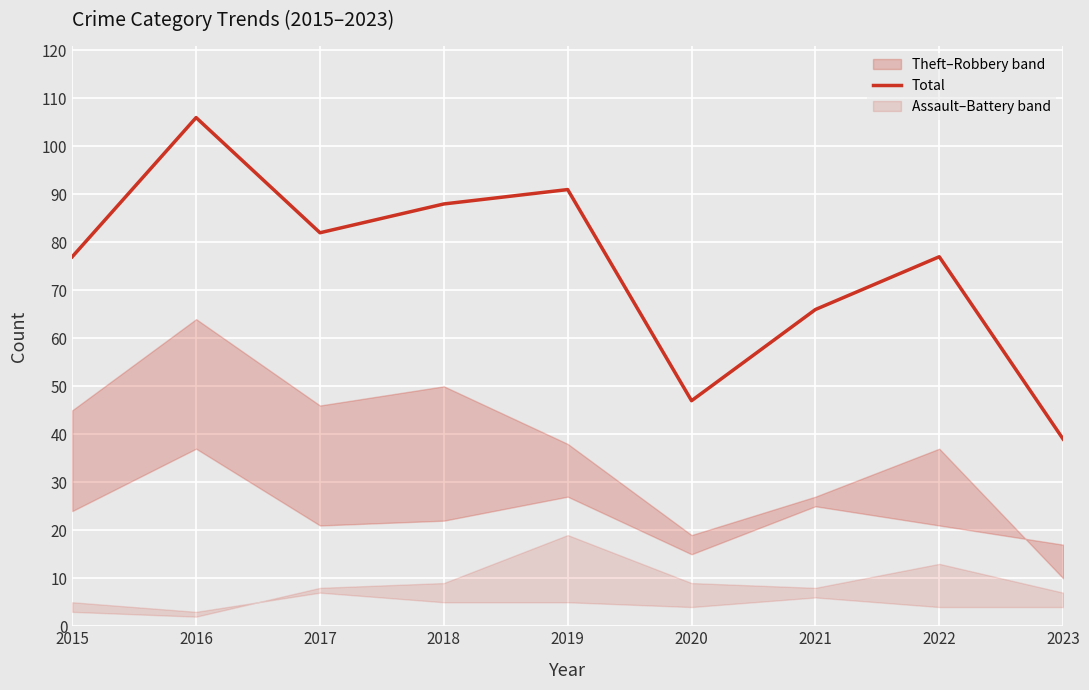

List the labels in order of value, smallest first.

2023, 2020, 2021, 2015, 2022, 2017, 2018, 2019, 2016